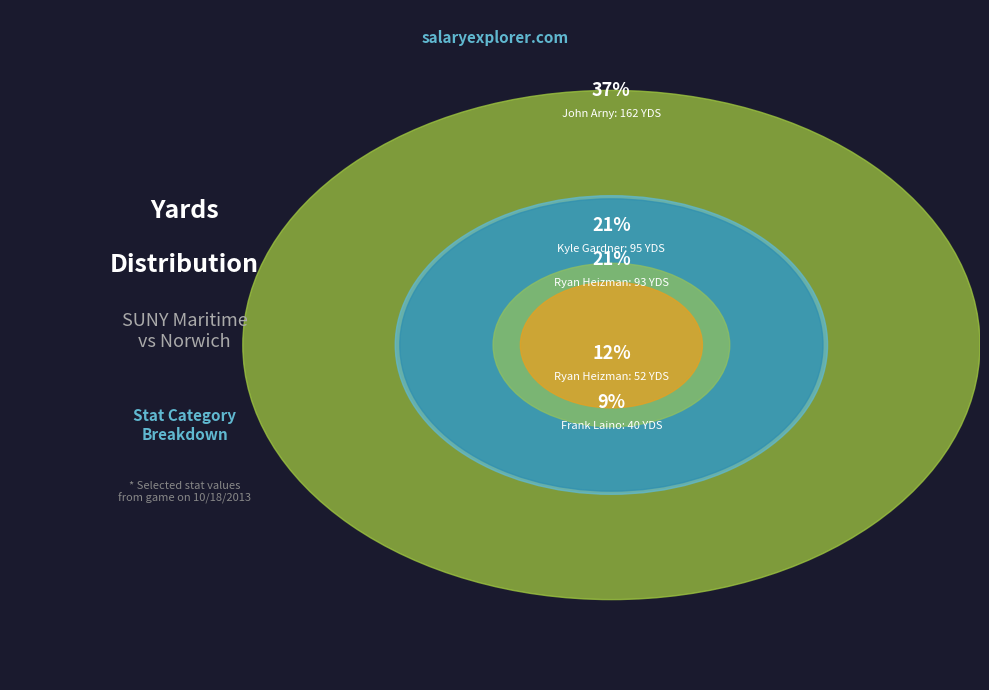

Is it true that Frank Laino (Rushing YDS) is 9% of the pie?

True